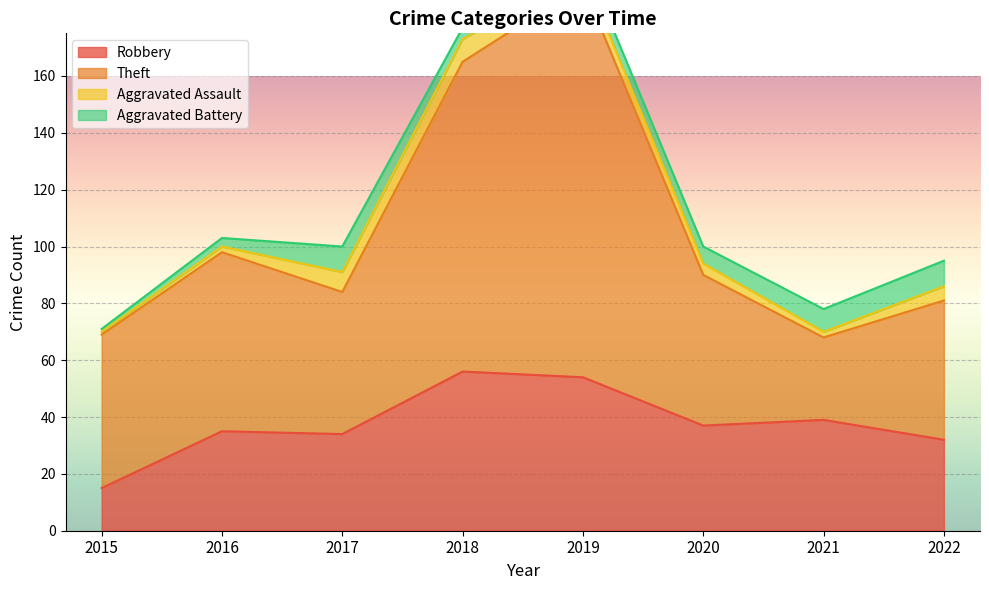

Which has a higher value, 2020 or 2015?

2020